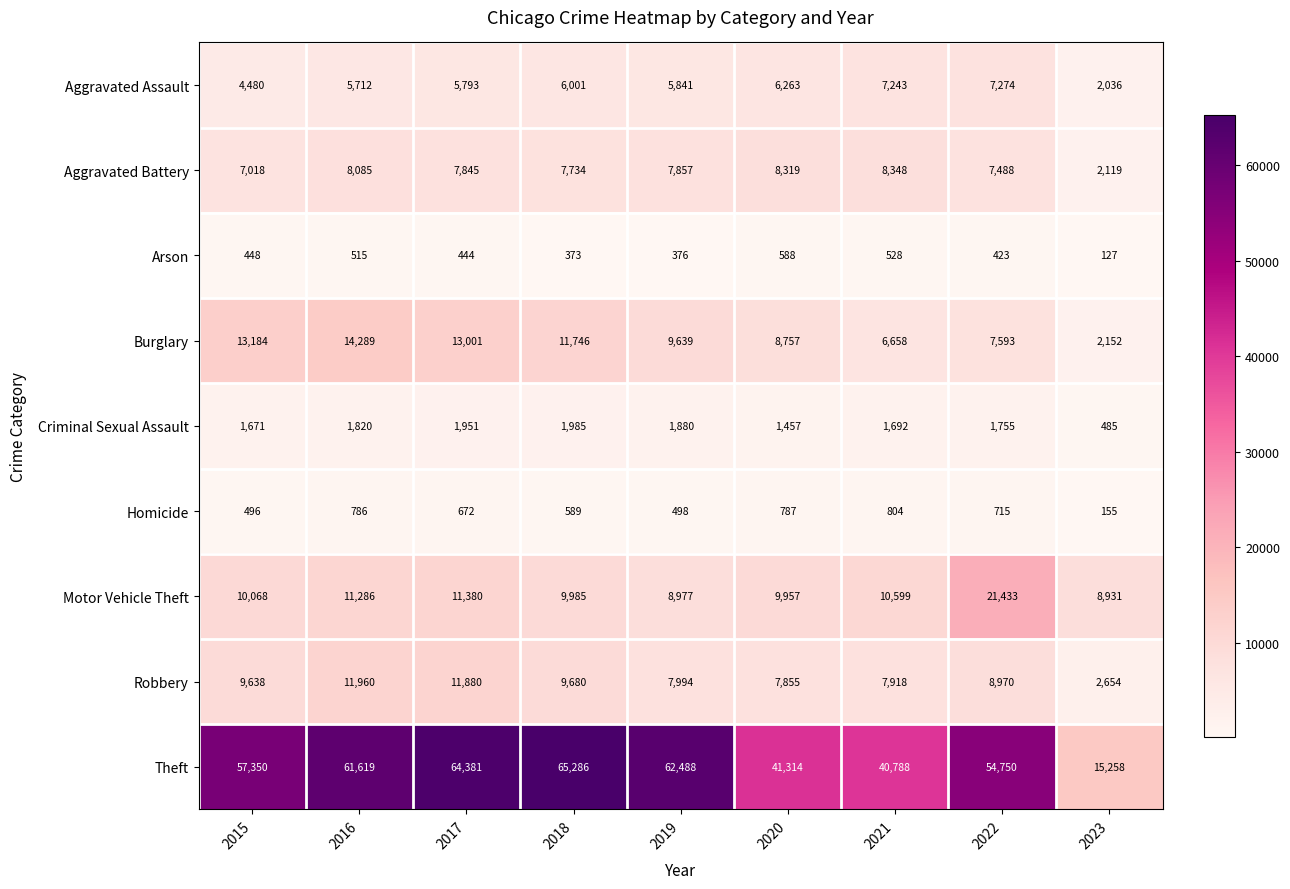

What is the sum of all Aggravated Assault values?

50643